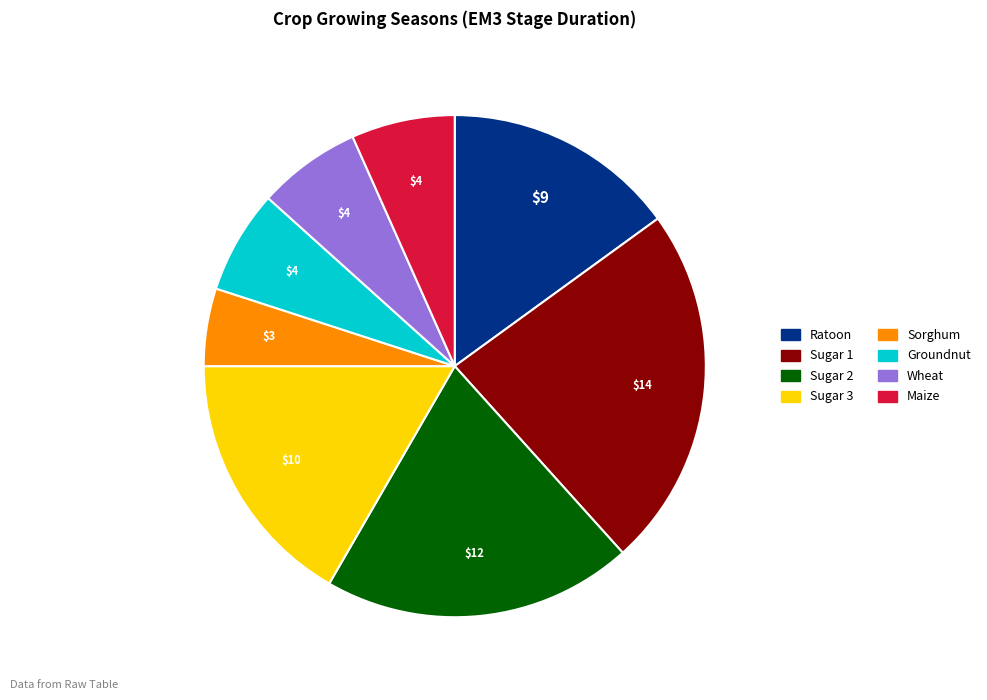

Approximately how many times larger is the value at Maize compared to Sugar 1?

0.3